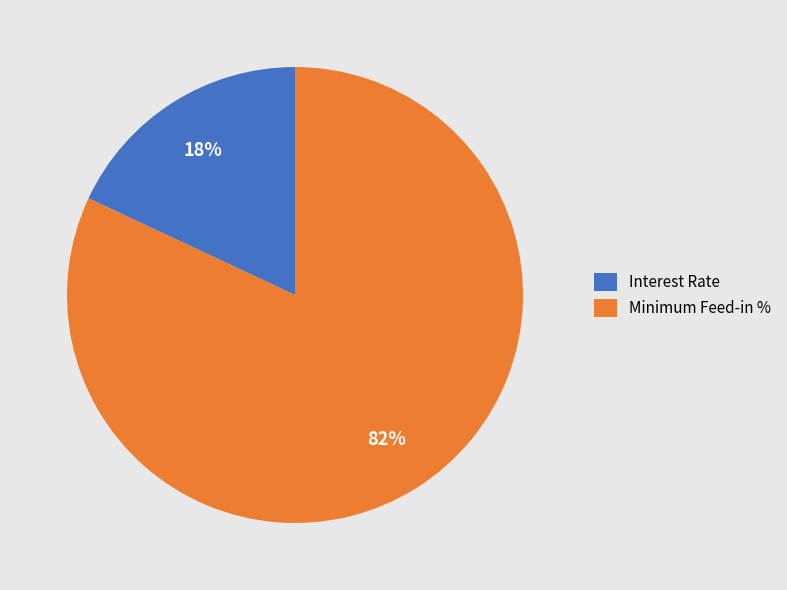

Do Minimum Feed-in % and Interest Rate together represent more than half of the pie?

Yes